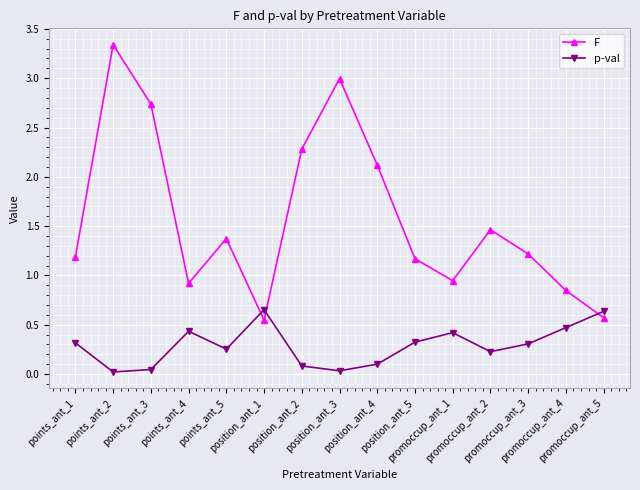

How many interior local peaks does the p-val series have?

3